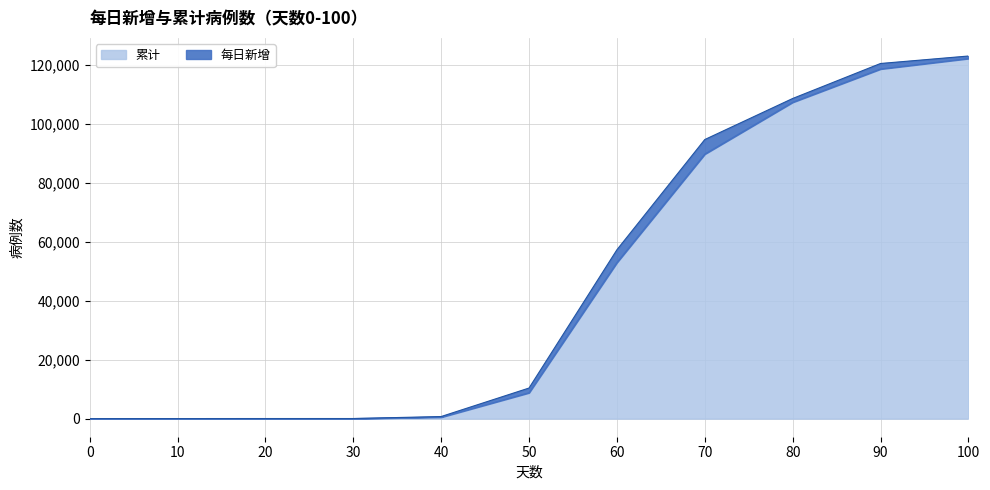

List the labels in order of value, largest first.

100, 90, 80, 70, 60, 50, 40, 30, 20, 10, 0